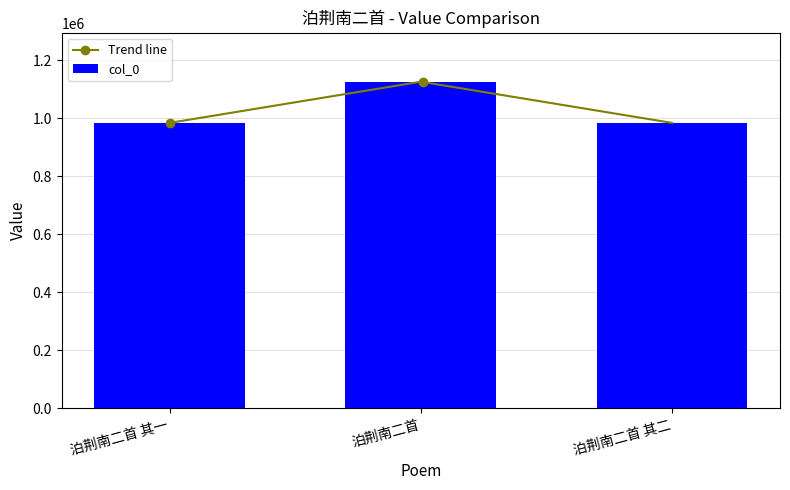

What is the difference between the maximum and minimum values?

141991